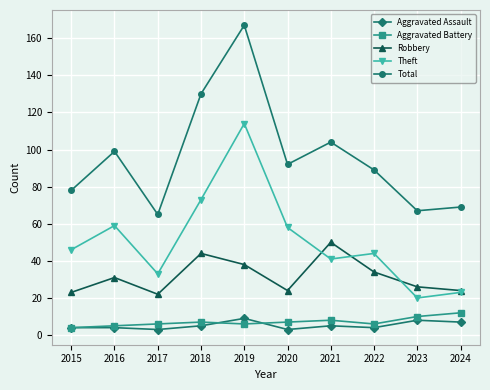

How many lines are shown in the chart?

5